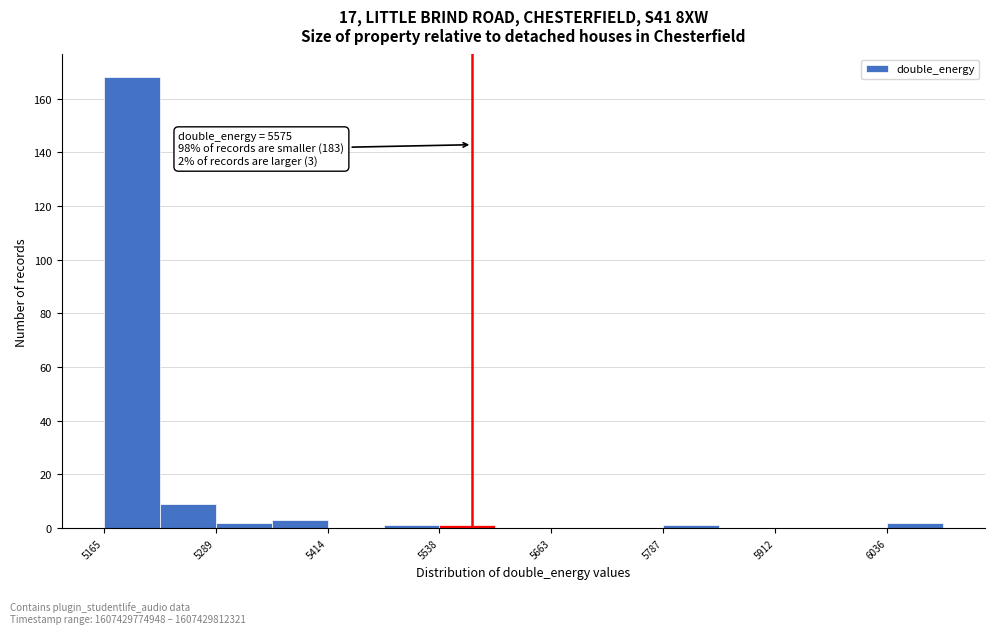

Read against the x-axis, roughly where is the centre of the tallest bar?

5200